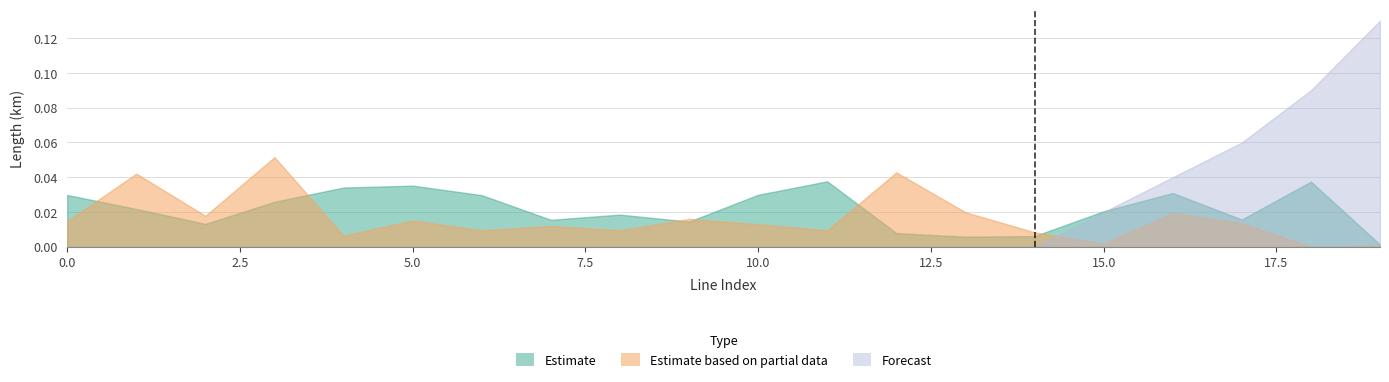

Reading left to right, transcribe all the data shown in this chart.

Estimate: 0=0.0	1=0.0	2=0.0	3=0.0	4=0.0	5=0.0	6=0.0	7=0.0	8=0.0	9=0.0	10=0.0	11=0.0	12=0.0	13=0.0	14=0.0	15=0.0	16=0.0	17=0.0	18=0.0	19=0.0
Estimate based on partial data: 0=0.0	1=0.0	2=0.0	3=0.1	4=0.0	5=0.0	6=0.0	7=0.0	8=0.0	9=0.0	10=0.0	11=0.0	12=0.0	13=0.0	14=0.0	15=0.0	16=0.0	17=0.0	18=0.0	19=0.0
Forecast: 0=0.0	1=0.0	2=0.0	3=0.0	4=0.0	5=0.0	6=0.0	7=0.0	8=0.0	9=0.0	10=0.0	11=0.0	12=0.0	13=0.0	14=0.0	15=0.0	16=0.0	17=0.1	18=0.1	19=0.1